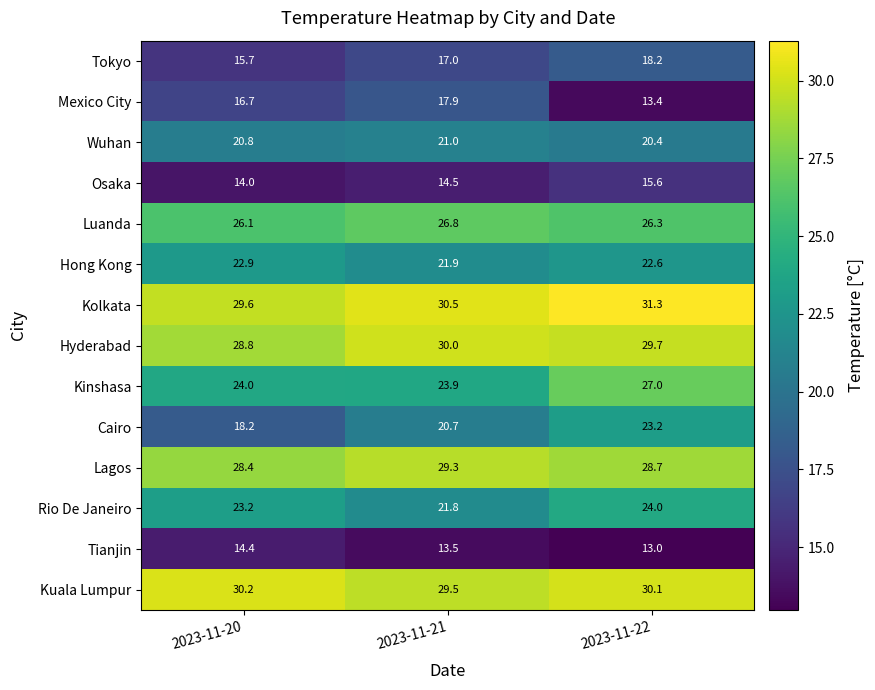

Is it true that Hong Kong equals 33.3 at 2023-11-22?

False